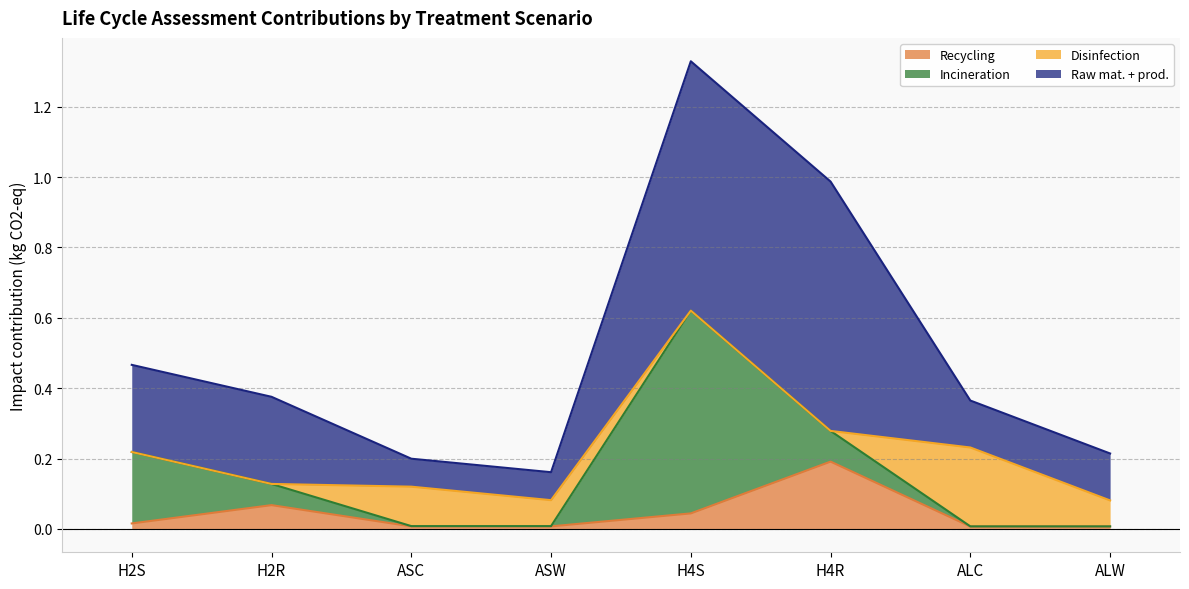

What is the difference between the highest and lowest values at H4R?

0.7